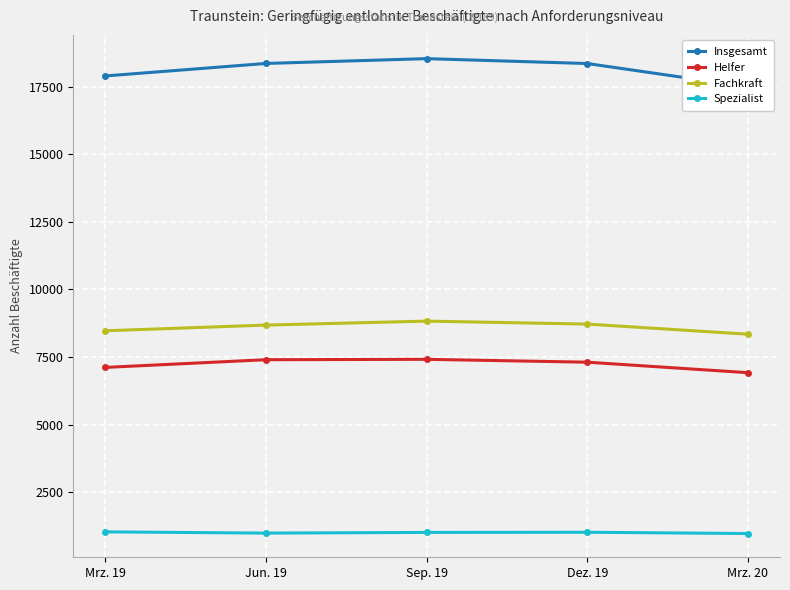

What is the total value across all series at Mrz. 20?

33744